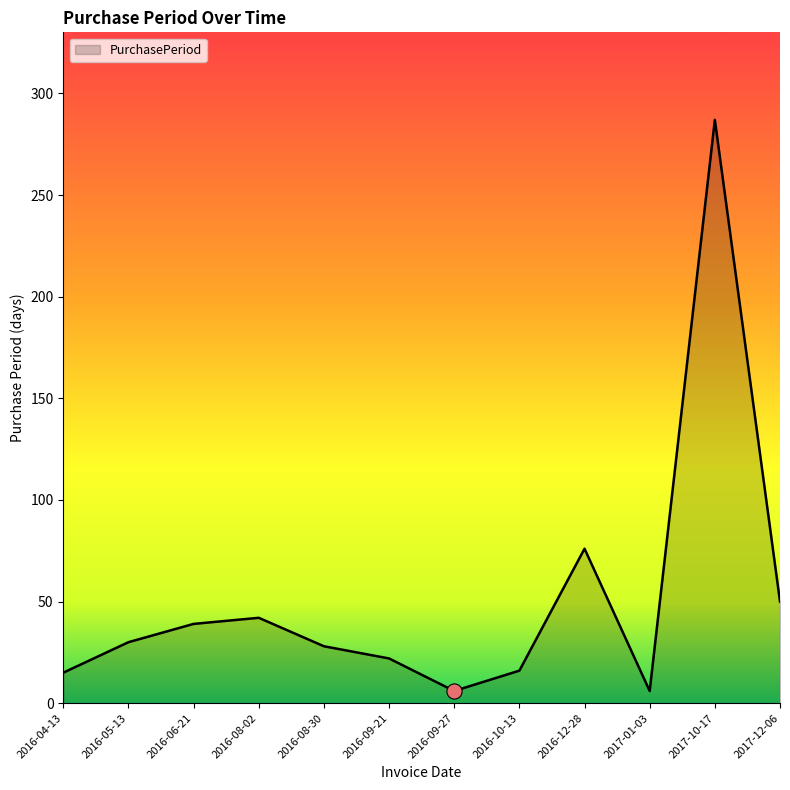

What is the change in value from 2016-08-02 to 2017-10-17?

+245